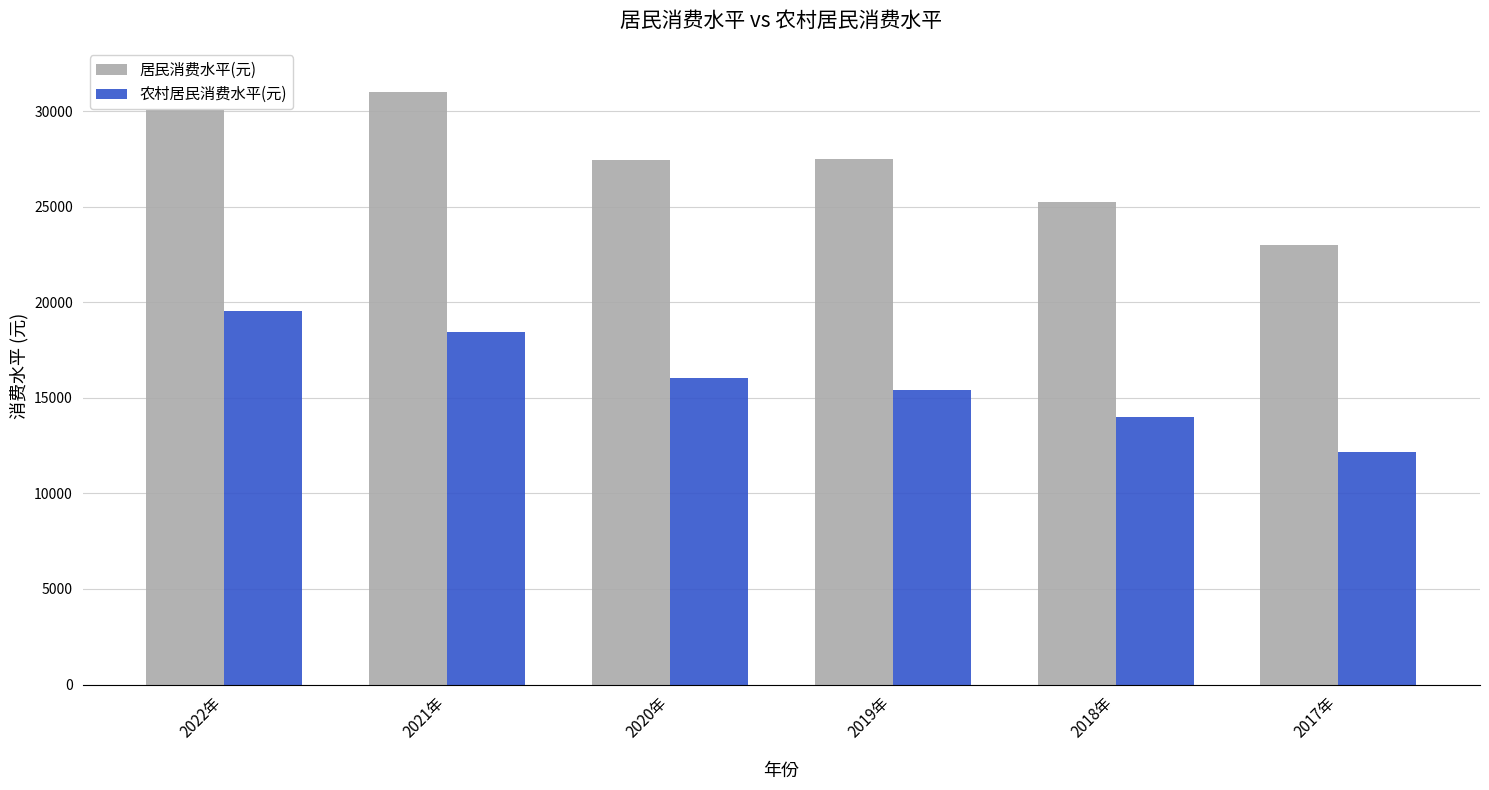

Are the bars horizontal?

No